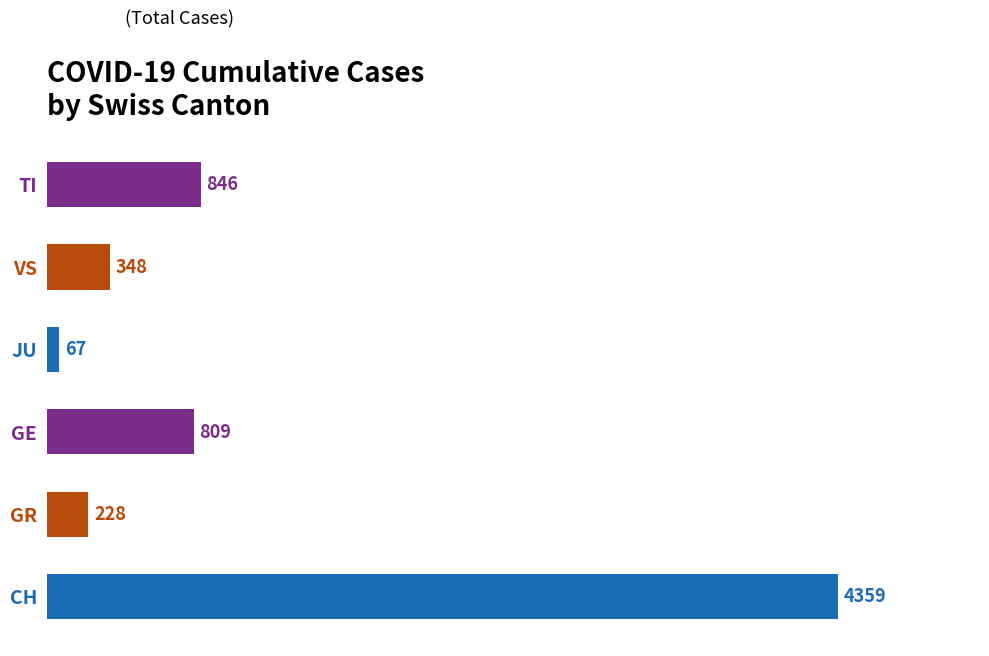

Reading right to left, what are all the values shown in this chart?

TI=846	VS=348	JU=67	GE=809	GR=228	CH=4359